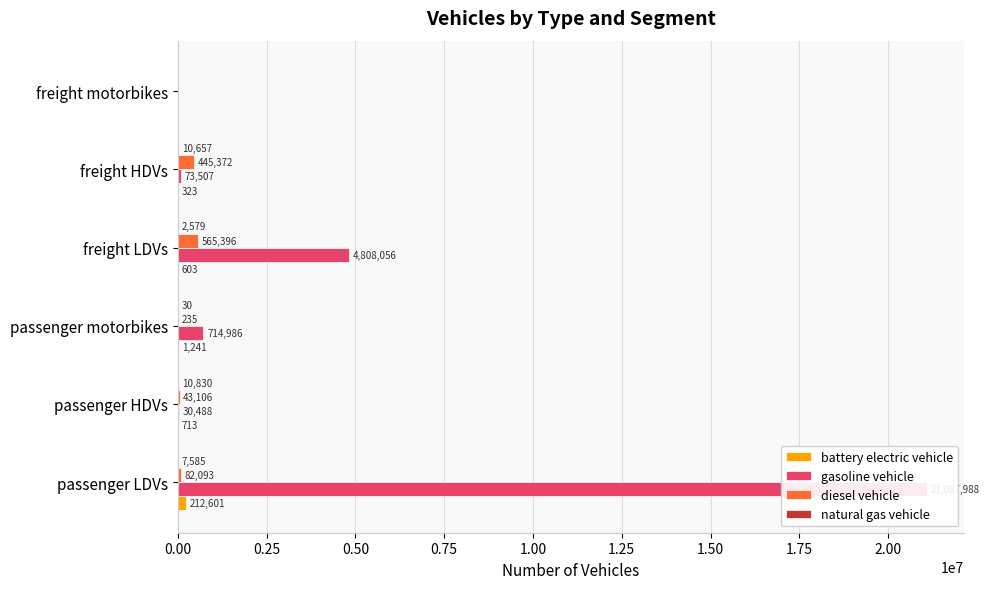

How many positive values does the diesel vehicle series have?

5